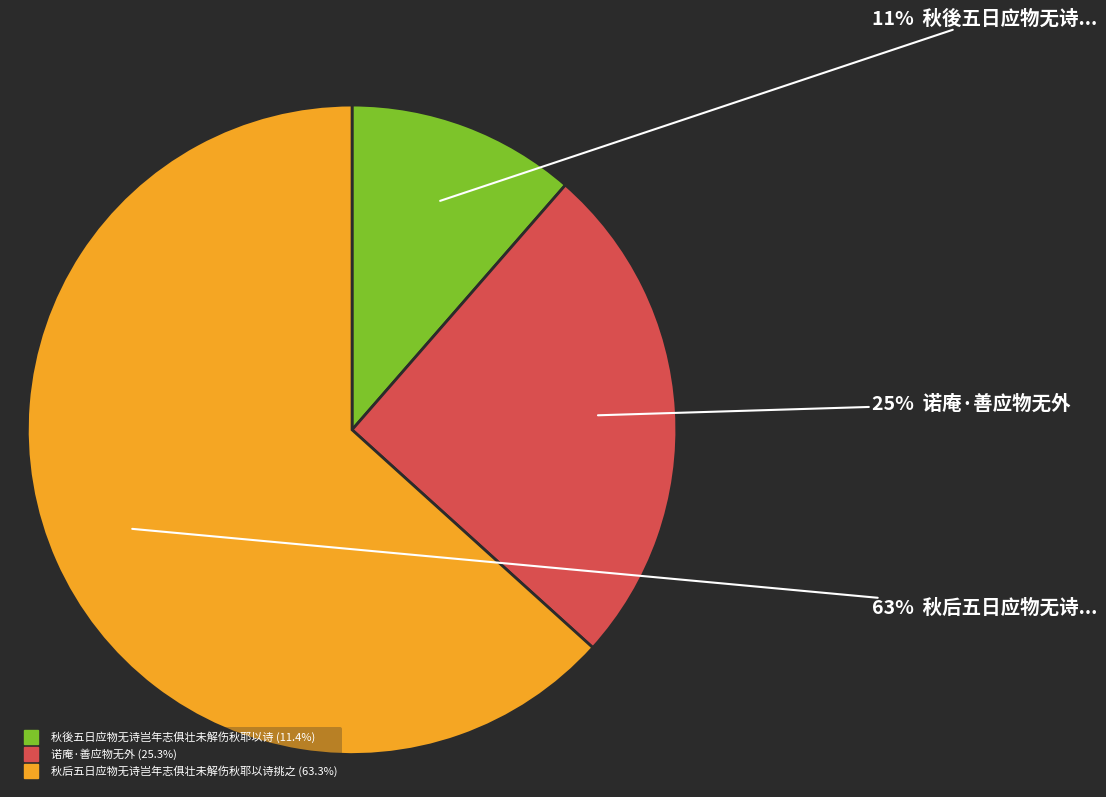

Between 秋后五日应物无诗岂年志俱壮未解伤秋耶以诗挑之 and 诺庵·善应物无外, which is larger?

秋后五日应物无诗岂年志俱壮未解伤秋耶以诗挑之